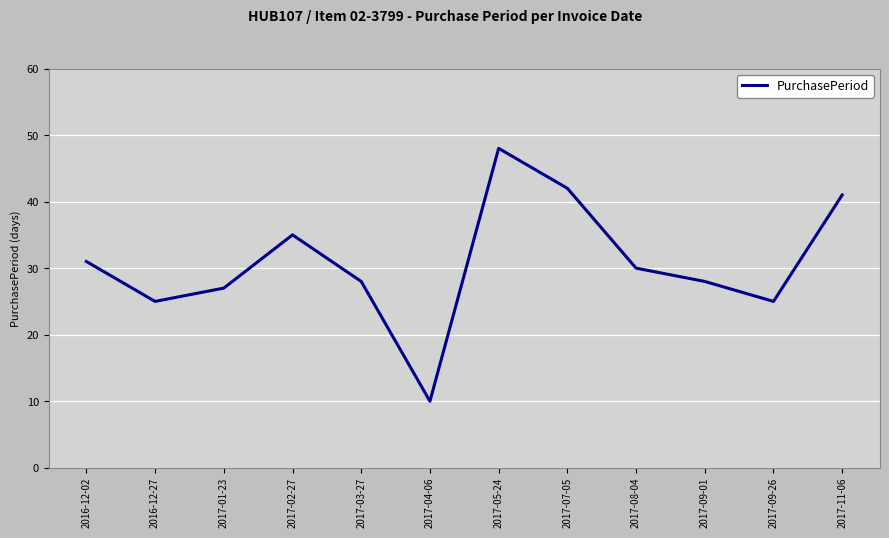

Does the chart display data point markers on the line(s)?

No